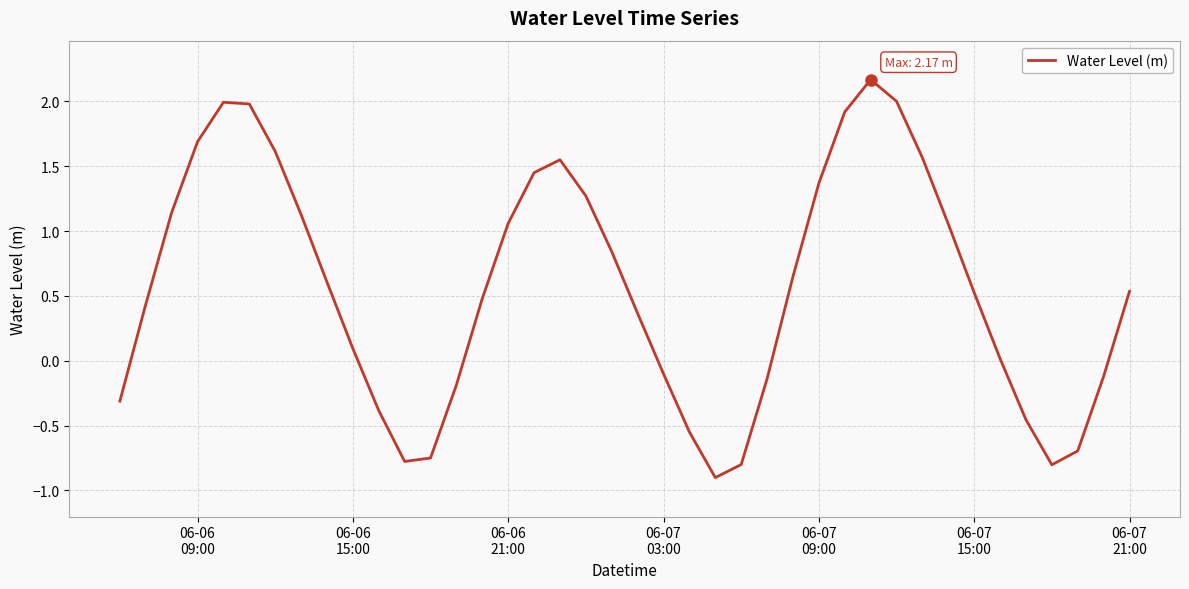

What is the difference between the maximum and minimum values?

3.1